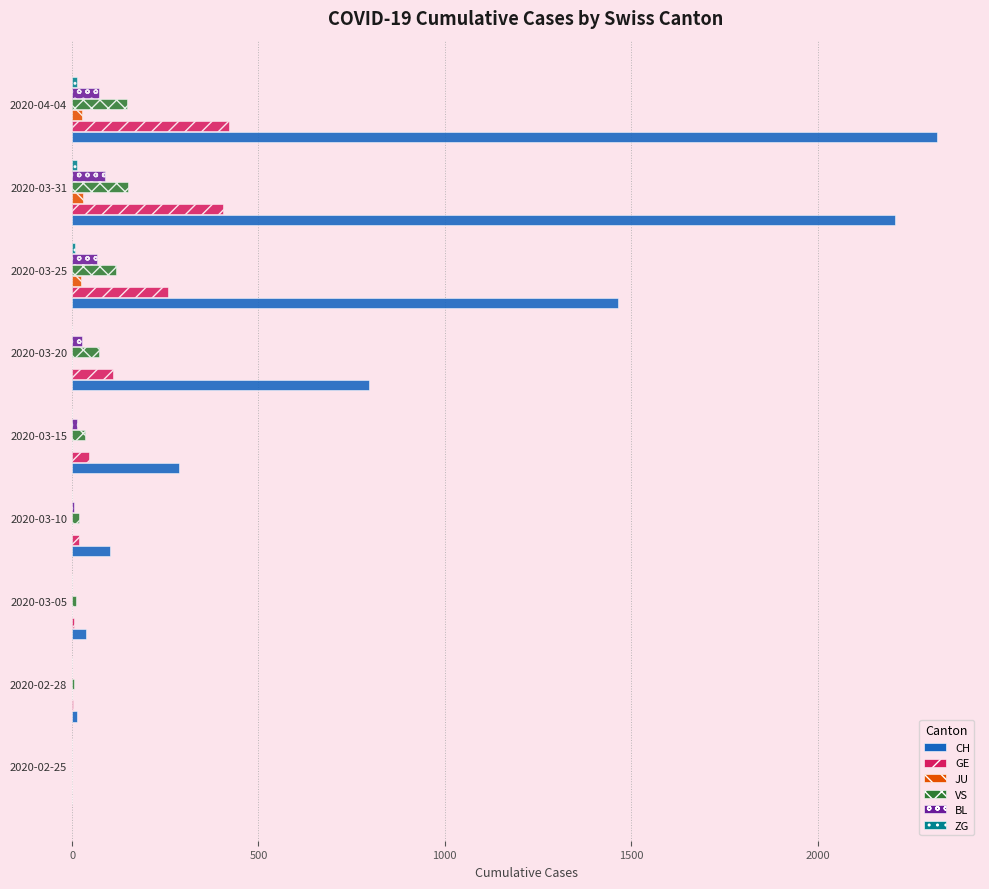

Where is GE nearest to the value 210?

2020-03-25